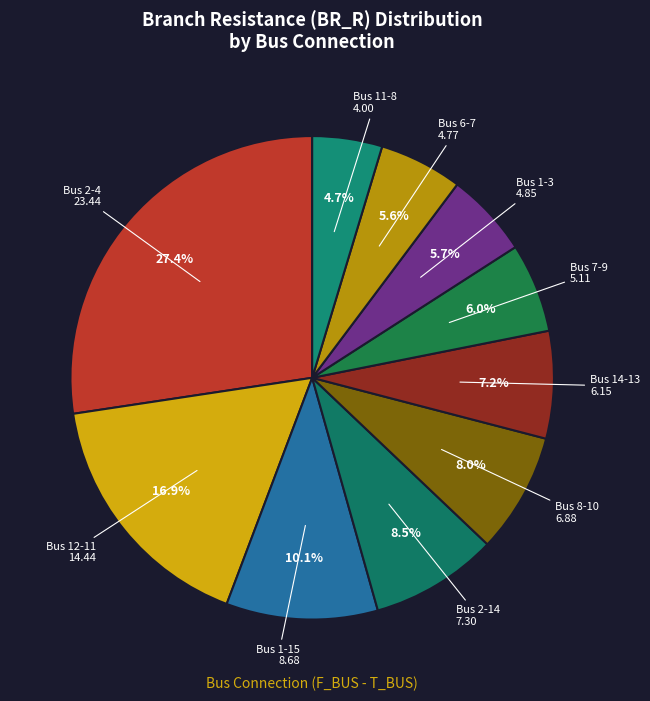

What is the largest slice in the pie chart?

2-4